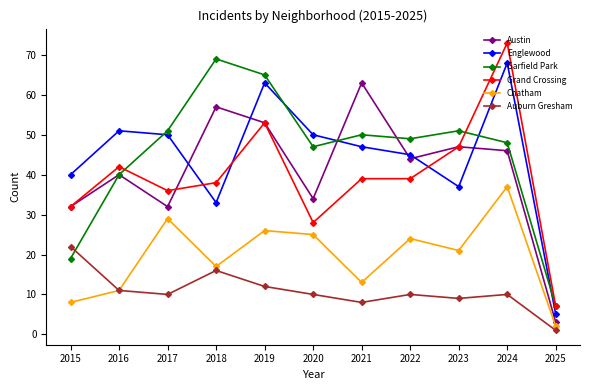

What is the greatest value displayed?

73